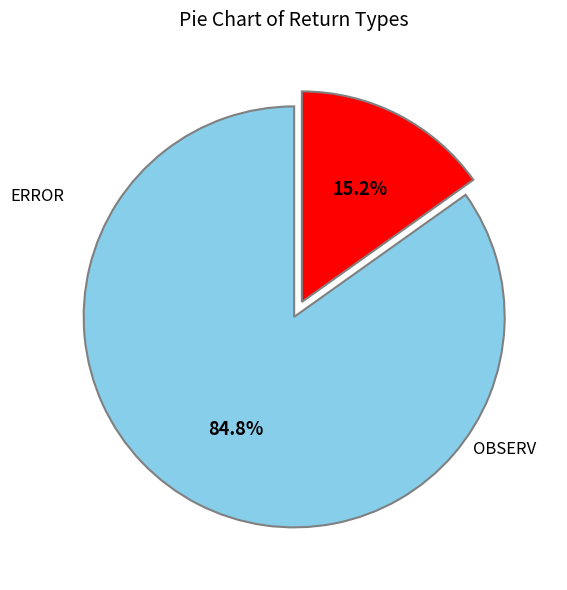

Is there any slice that represents more than half of the pie?

Yes